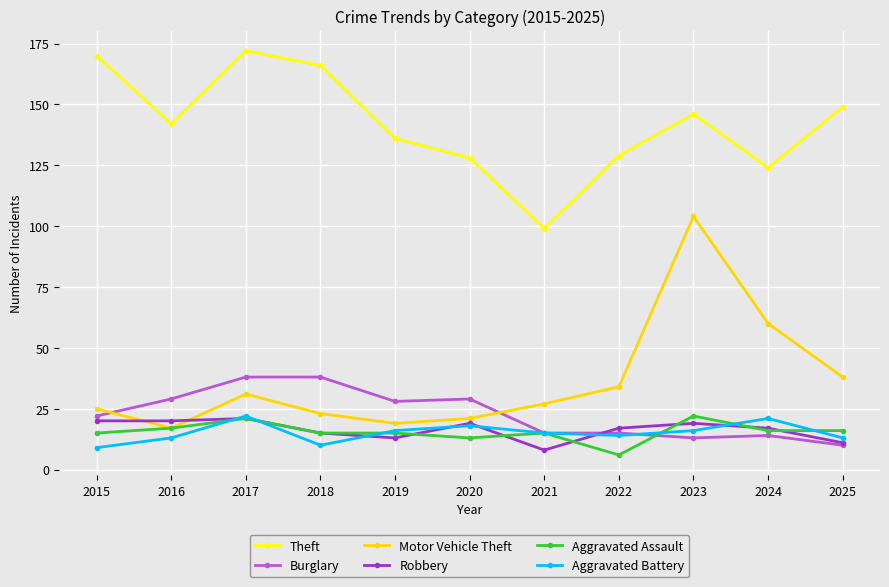

Reading left to right, list all the values displayed in this chart.

Theft: 170	142	172	166	136	128	99	129	146	124	149
Burglary: 22	29	38	38	28	29	15	15	13	14	10
Motor Vehicle Theft: 25	17	31	23	19	21	27	34	104	60	38
Robbery: 20	20	21	15	13	19	8	17	19	17	11
Aggravated Assault: 15	17	21	15	15	13	15	6	22	16	16
Aggravated Battery: 9	13	22	10	16	18	15	14	16	21	13